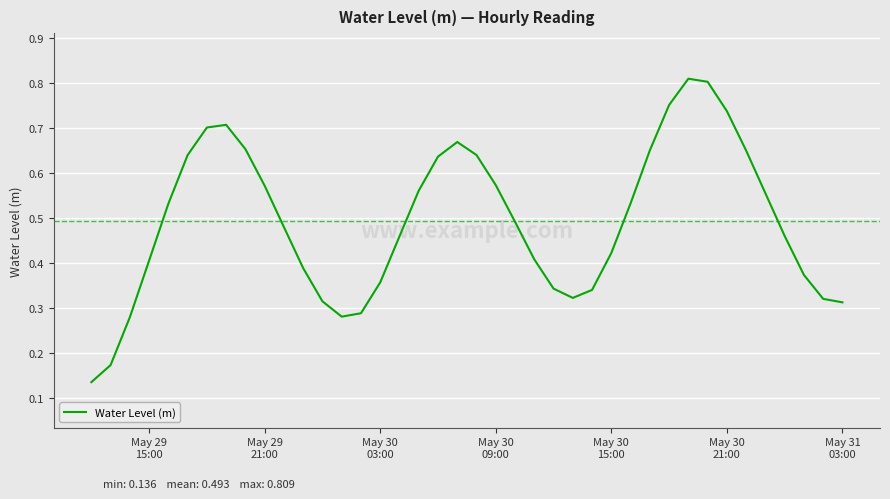

What is the average value?

0.5